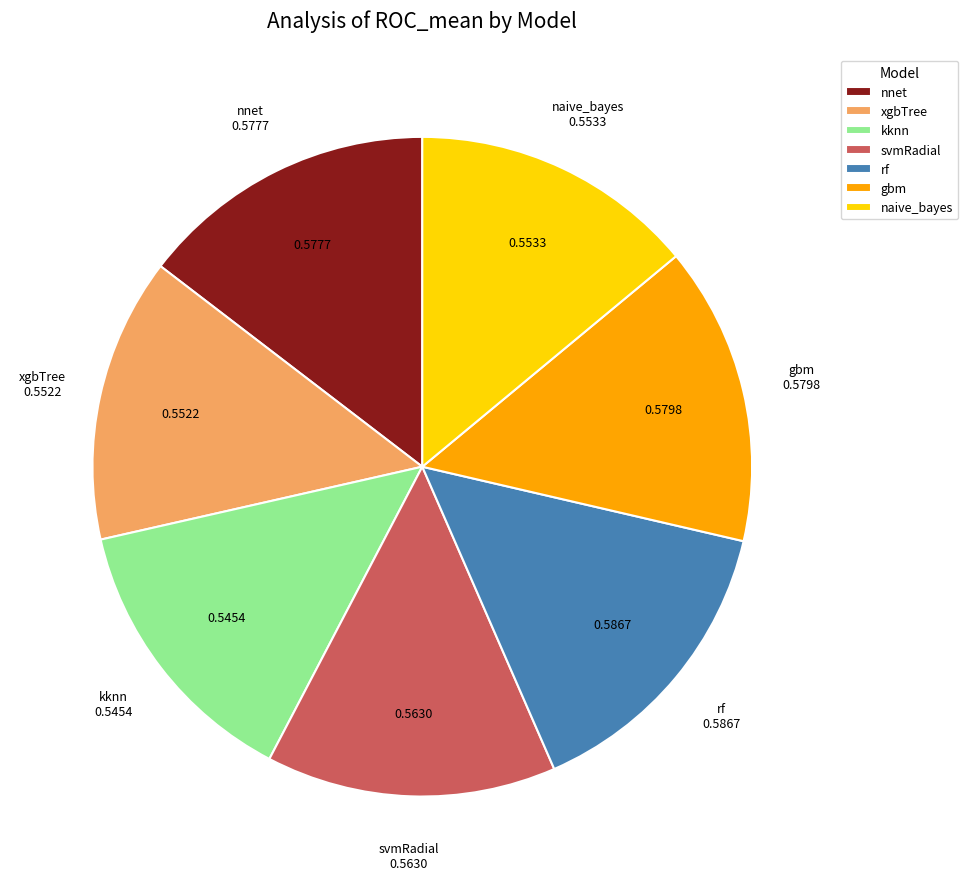

Between kknn and gbm, which is larger?

gbm